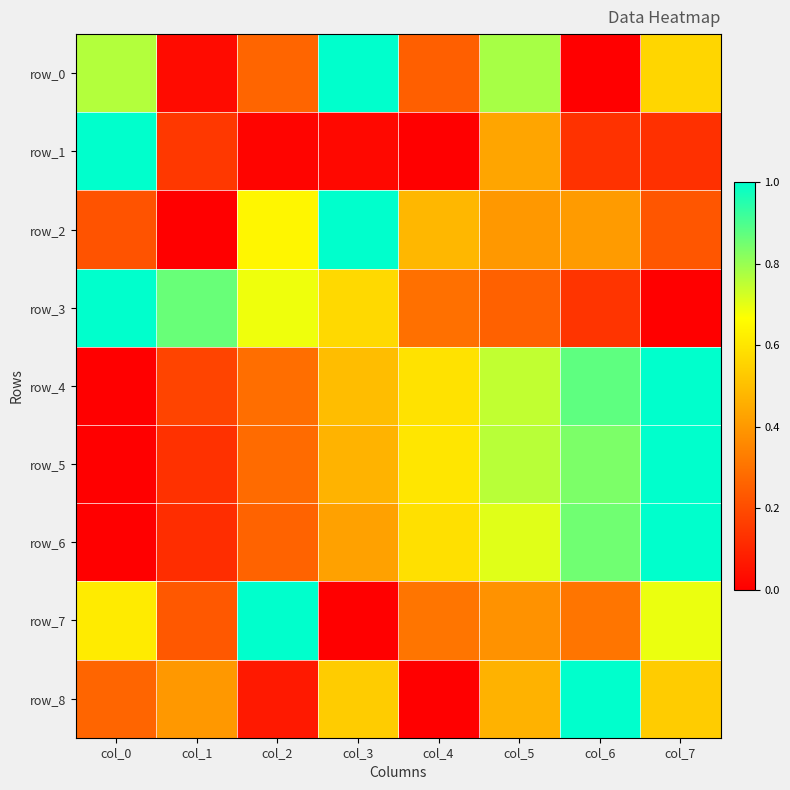

How many positive values does the row_1 series have?

7